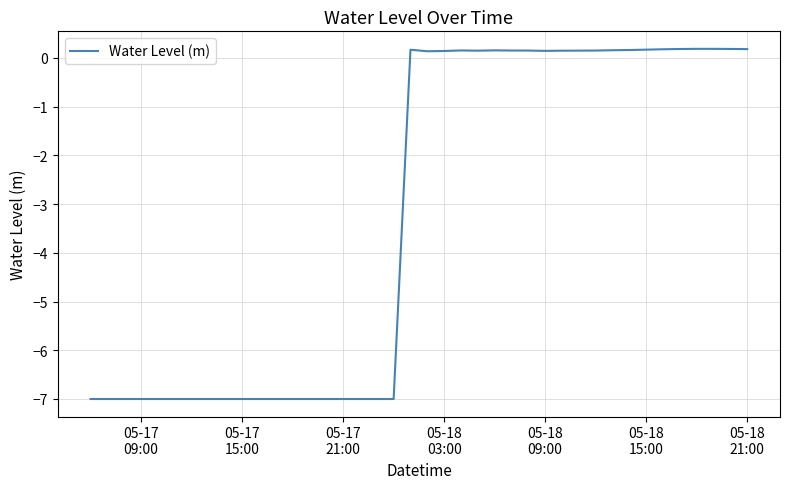

What is the smallest value displayed?

-7.0